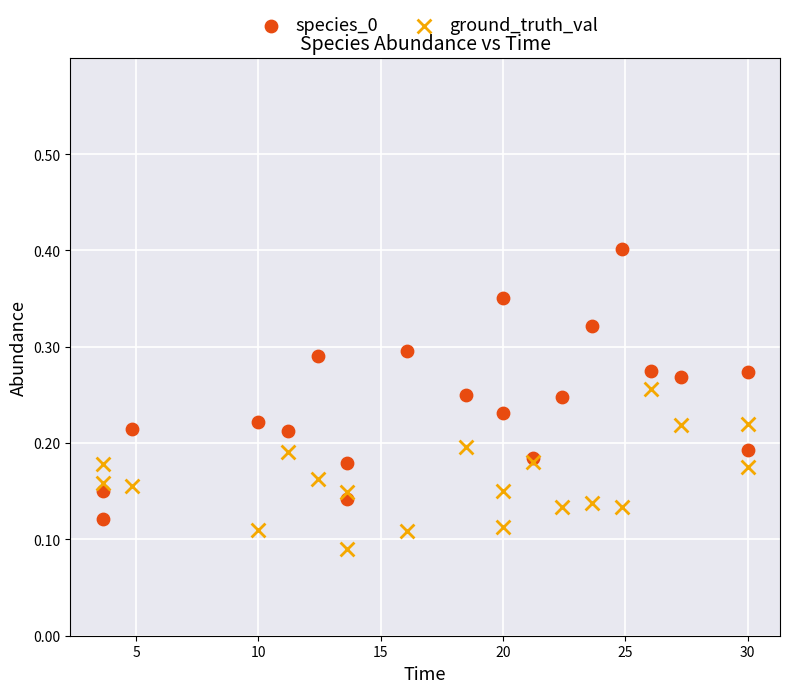

Which series has the largest Y range (max minus min)?

species_0